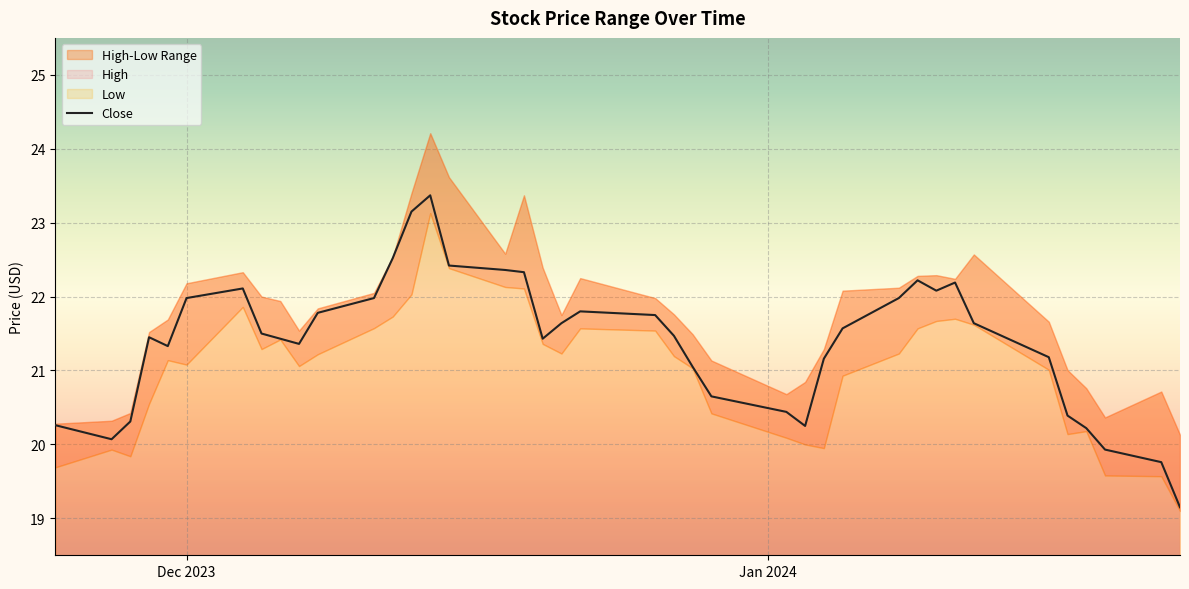

The chart shows a value of 20.1 at Jan 2024. True or false?

True